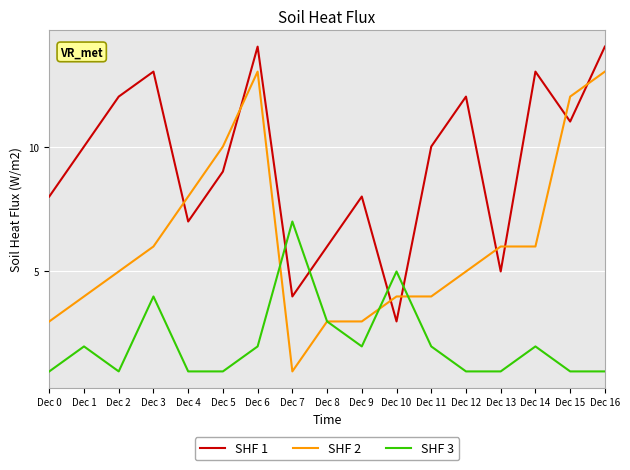

Reading left to right, list all the values displayed in this chart.

SHF 1: 8	10	12	13	7	9	14	4	6	8	3	10	12	5	13	11	14
SHF 2: 3	4	5	6	8	10	13	1	3	3	4	4	5	6	6	12	13
SHF 3: 1	2	1	4	1	1	2	7	3	2	5	2	1	1	2	1	1